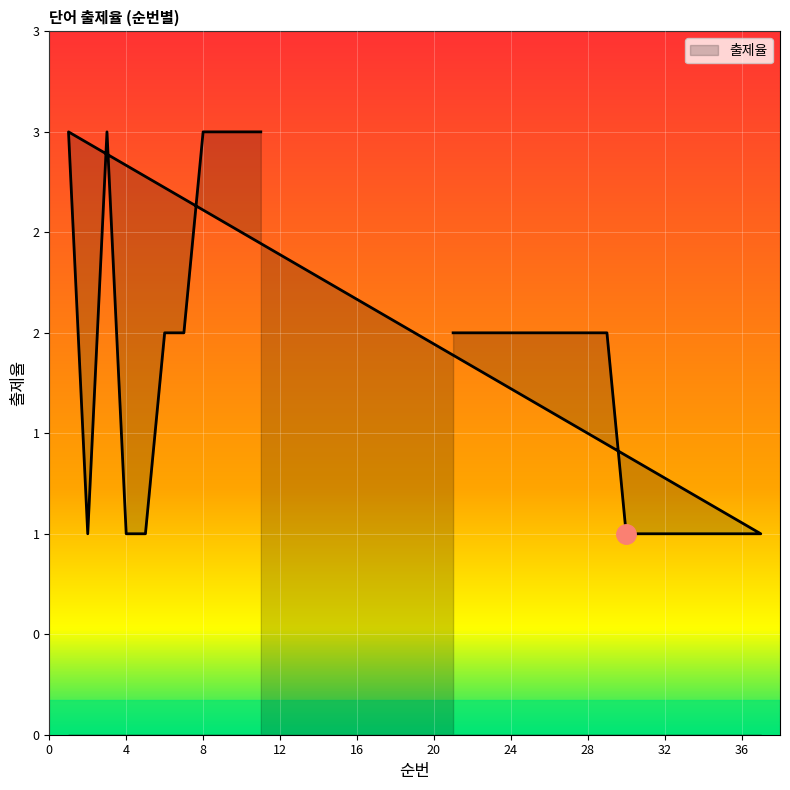

What is the sum of all values?

51